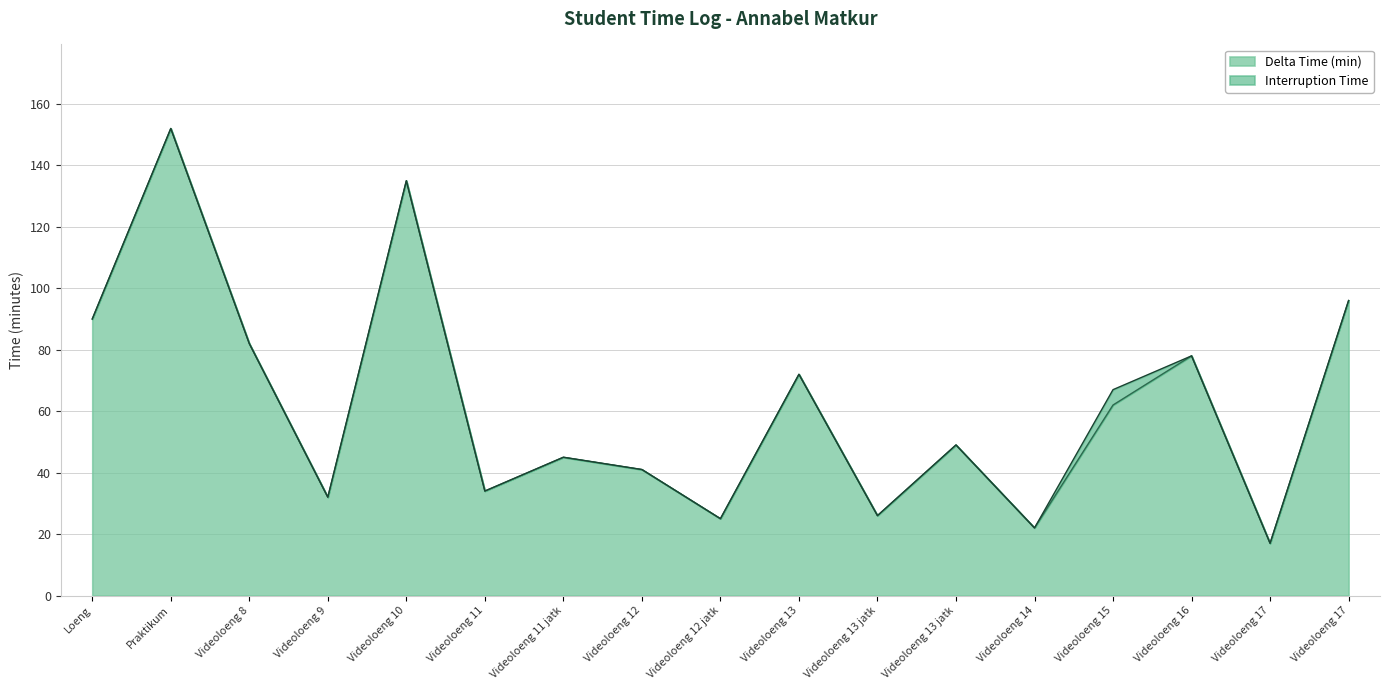

True or false: there are more than 1 points higher than both neighbors.

True